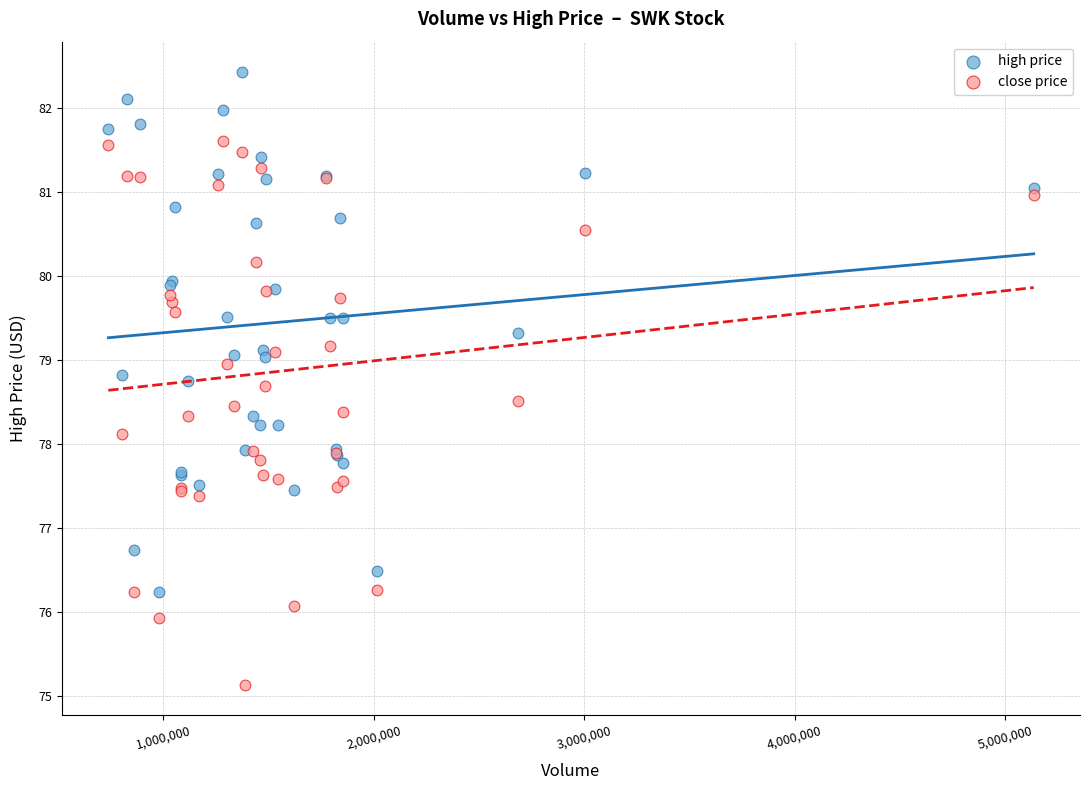

Which series contains the highest Y value?

high price